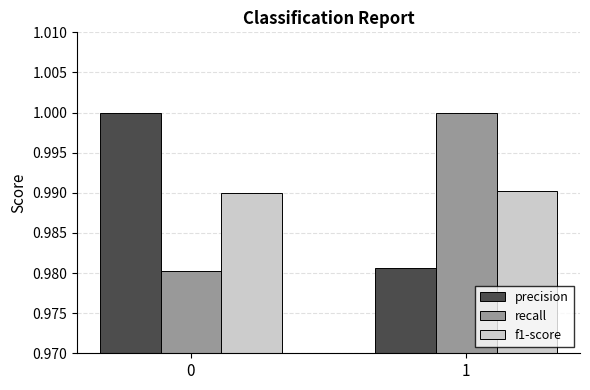

Is the value of precision at 0 greater than the value of f1-score at 0?

Yes